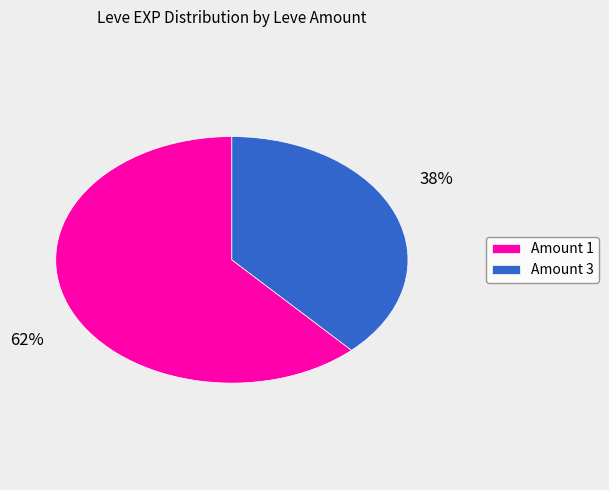

Is the sum of Amount 1 and Amount 3 greater than half?

Yes